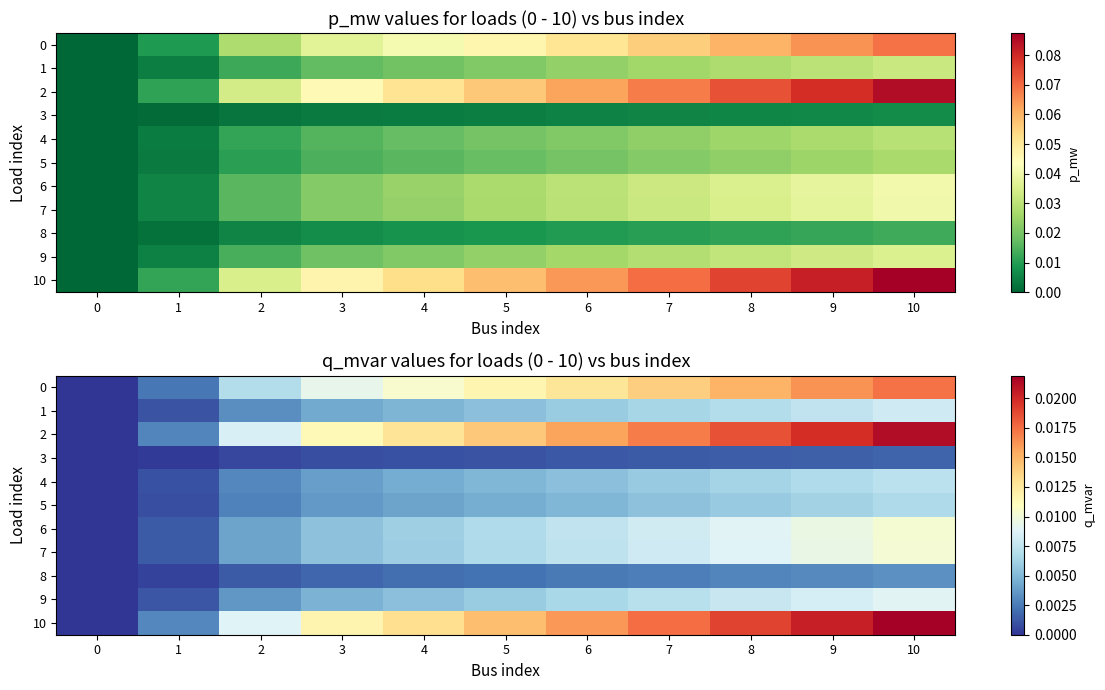

At 8, list the series in order from smallest to largest.

3, 8, 5, 4, 1, 9, 7, 6, 0, 2, 10